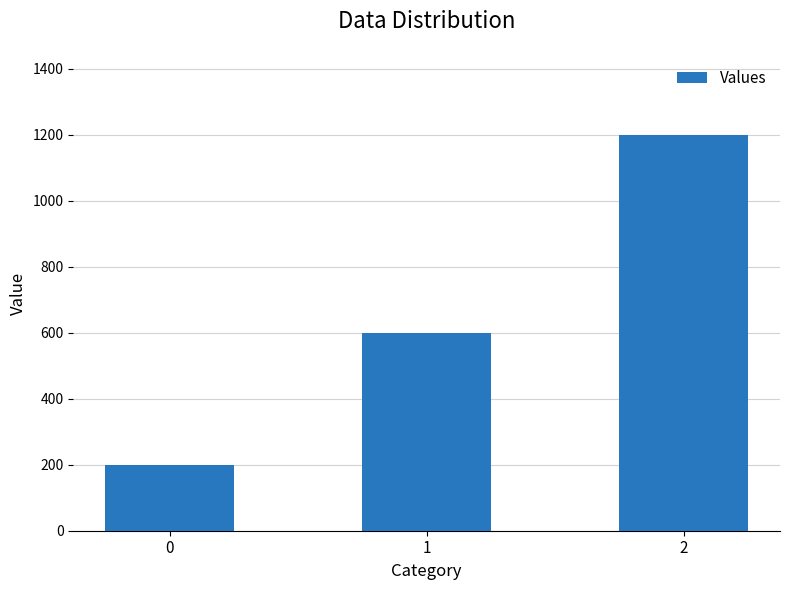

How many series are shown in this chart?

1